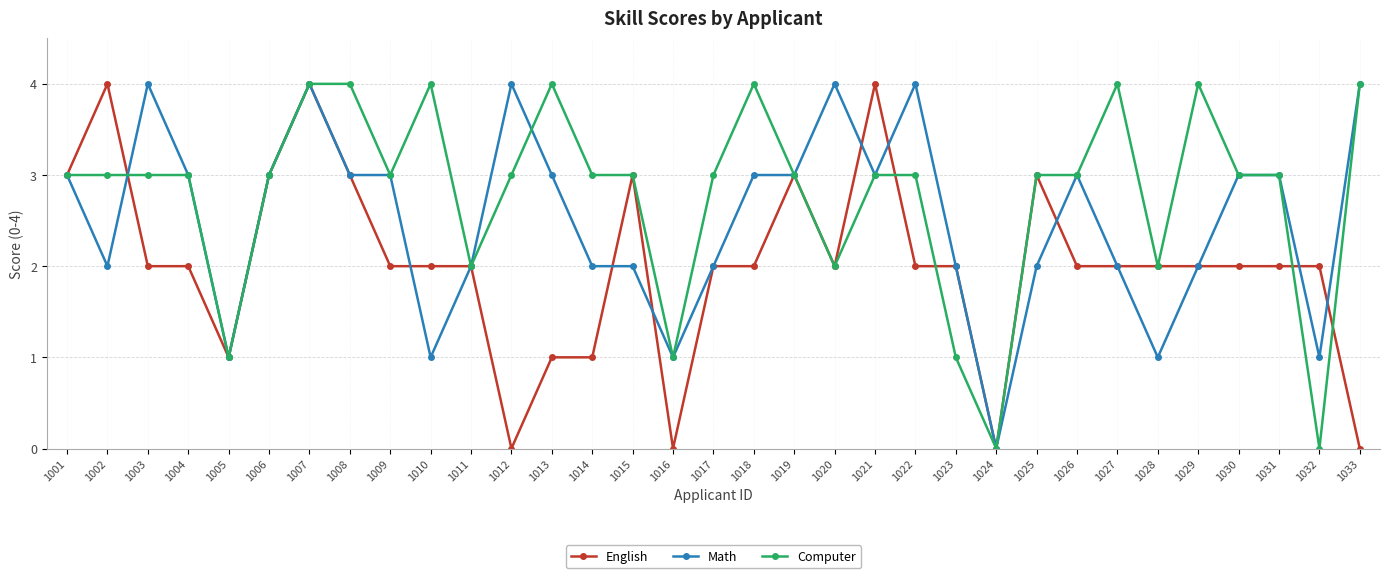

At which category is the sum across all series the highest?

1007